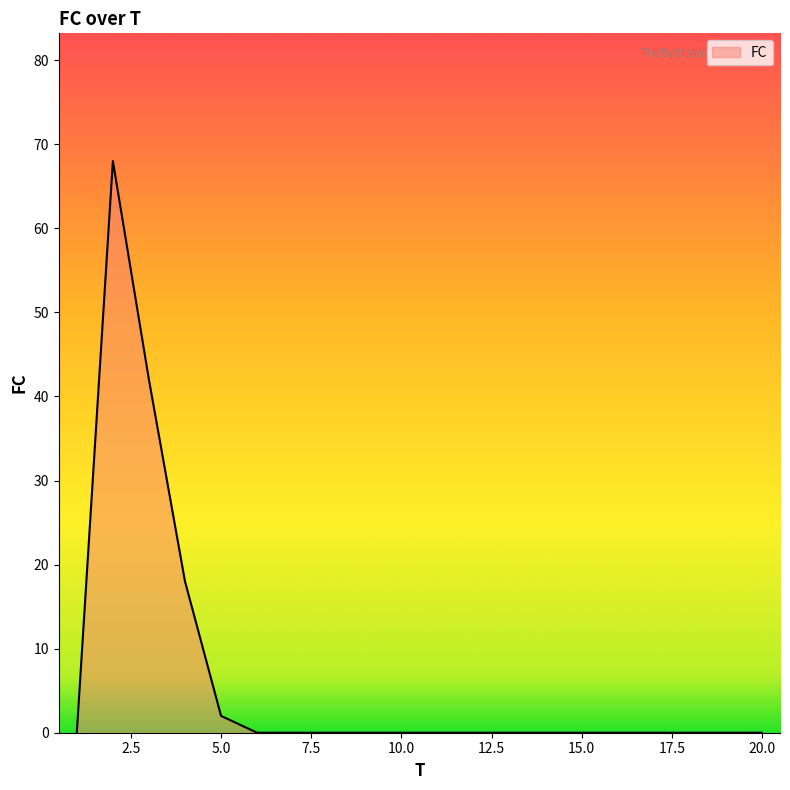

What is the difference between the maximum and minimum values?

68